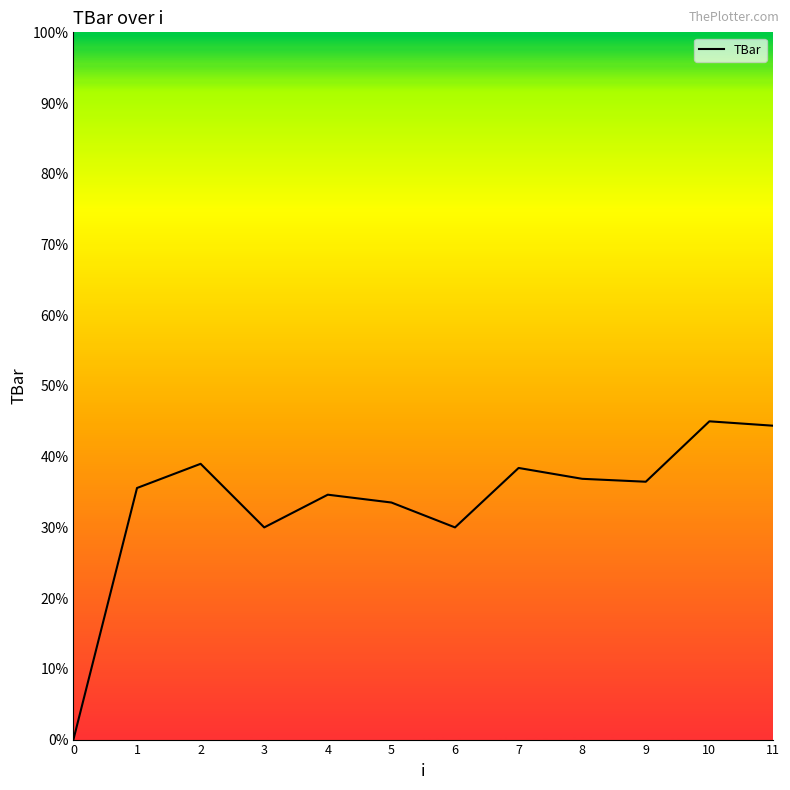

The value at 11 is 68.2. True or false?

False